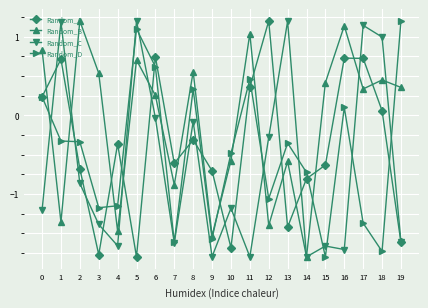

After their last crossing, which series has the higher values: Random_B or Random_C?

Random_B